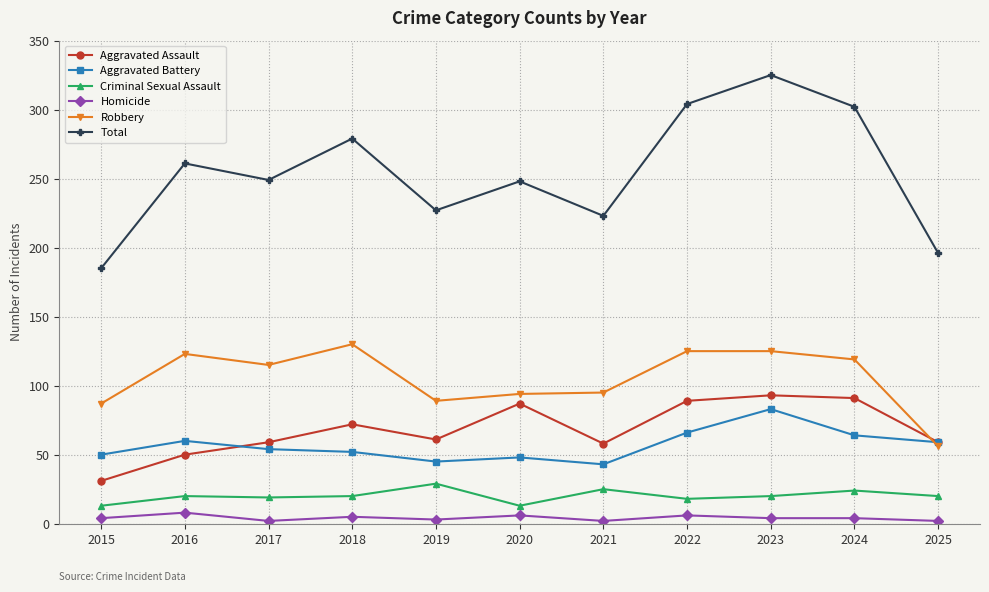

Rank the series at 2024 from highest to lowest value.

Total, Robbery, Aggravated Assault, Aggravated Battery, Criminal Sexual Assault, Homicide